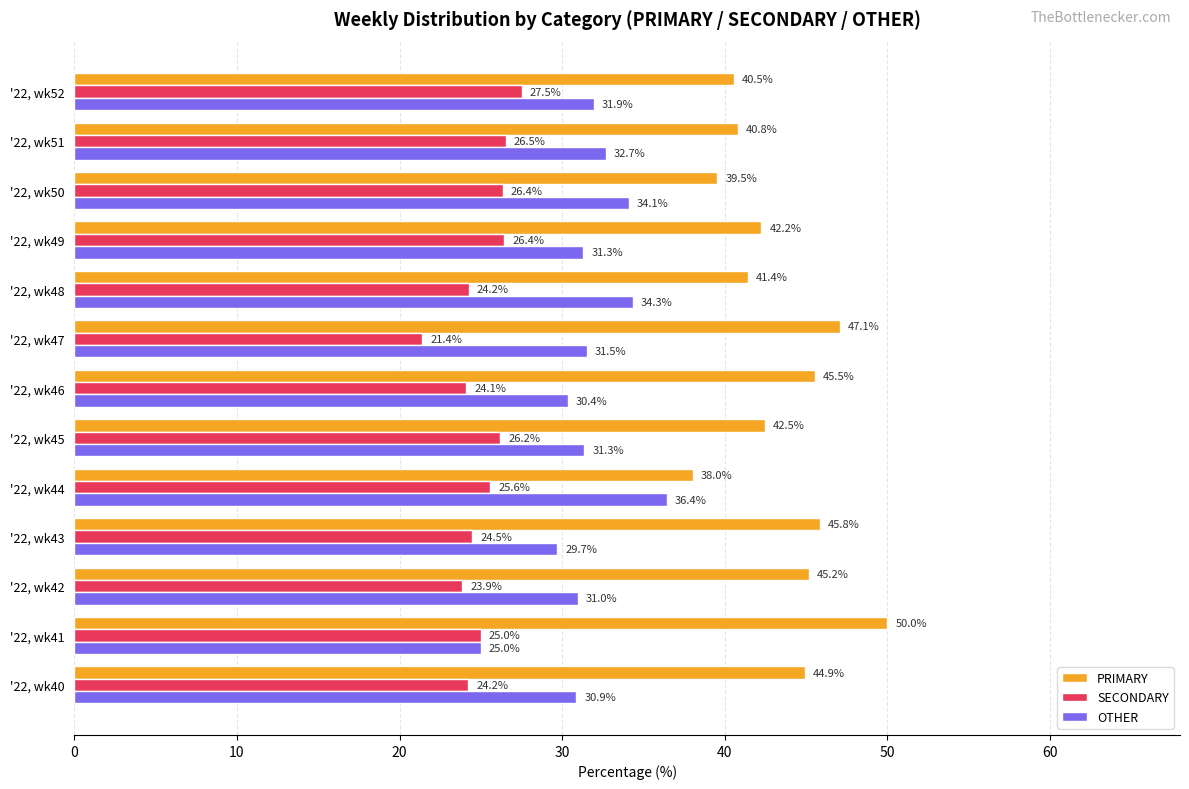

List the series in order of their peak value, highest first.

PRIMARY, OTHER, SECONDARY